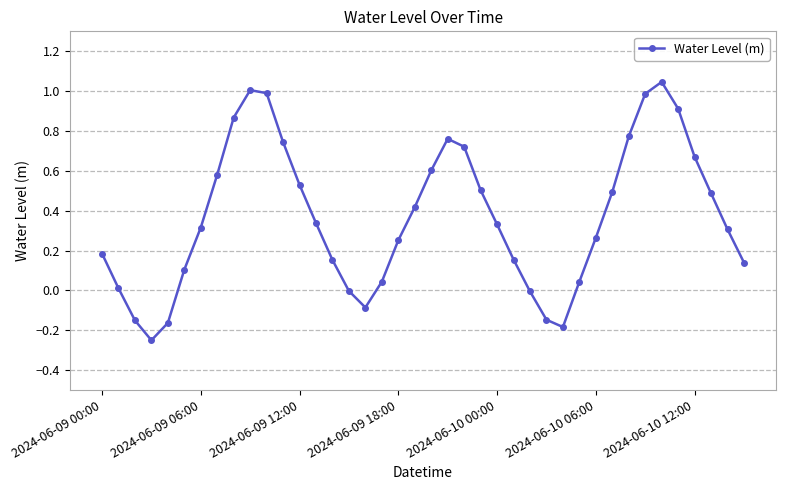

What is the average value?

0.4